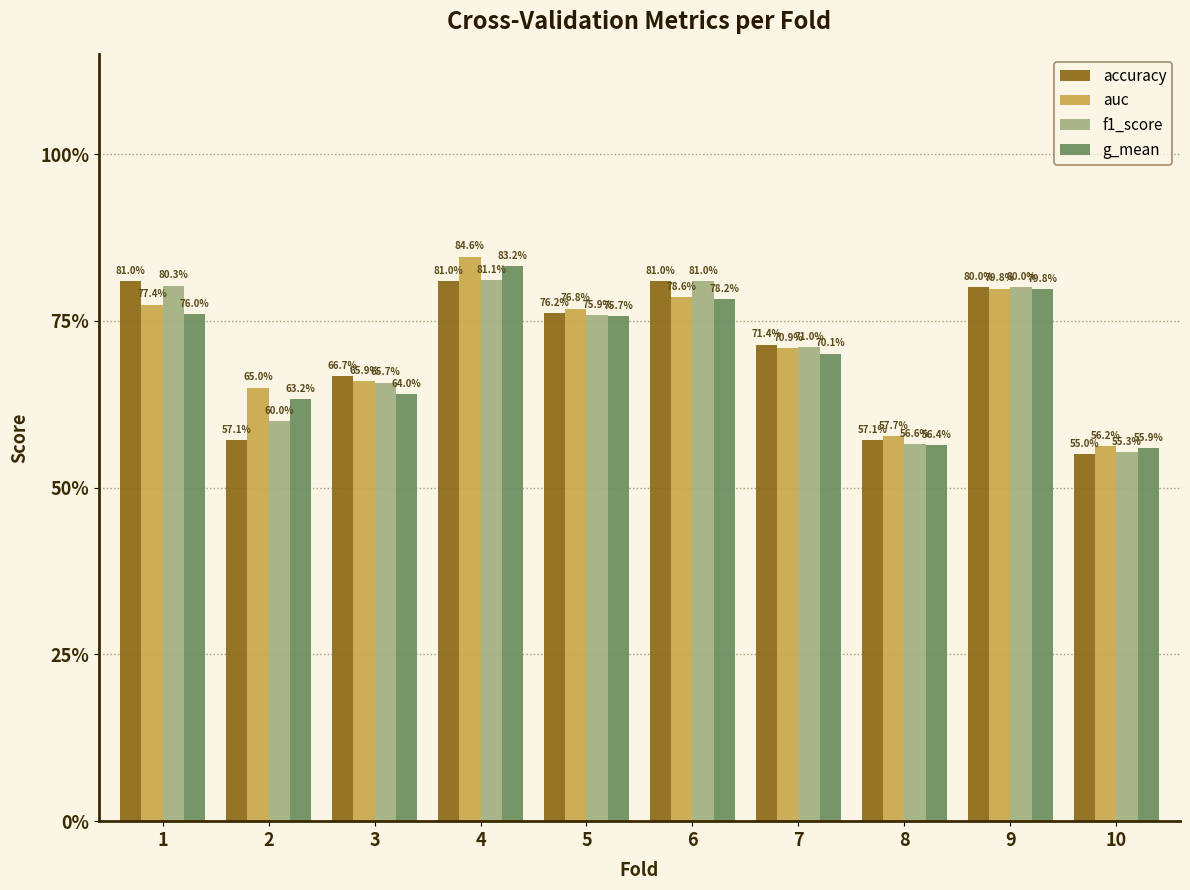

What are all the series names shown in the legend?

accuracy, auc, f1_score, g_mean